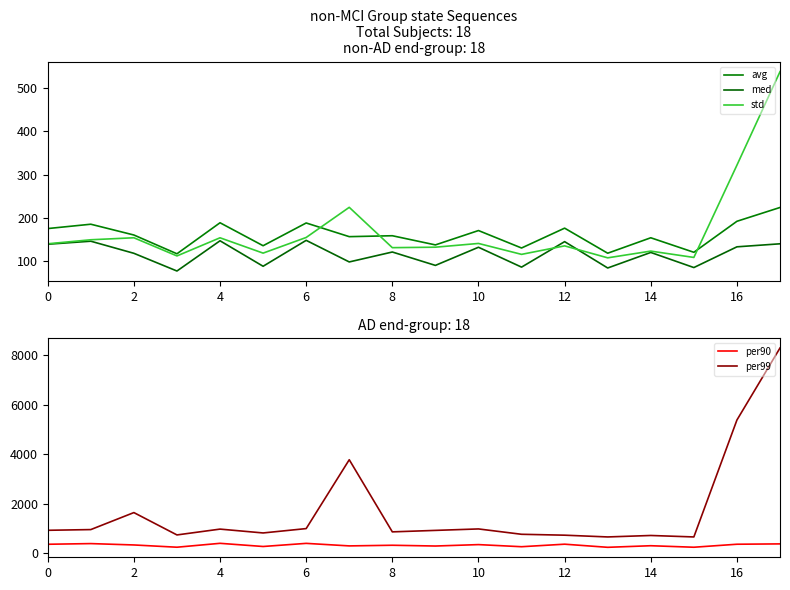

What is the value of the avg point at the 7th from the left?

188.2